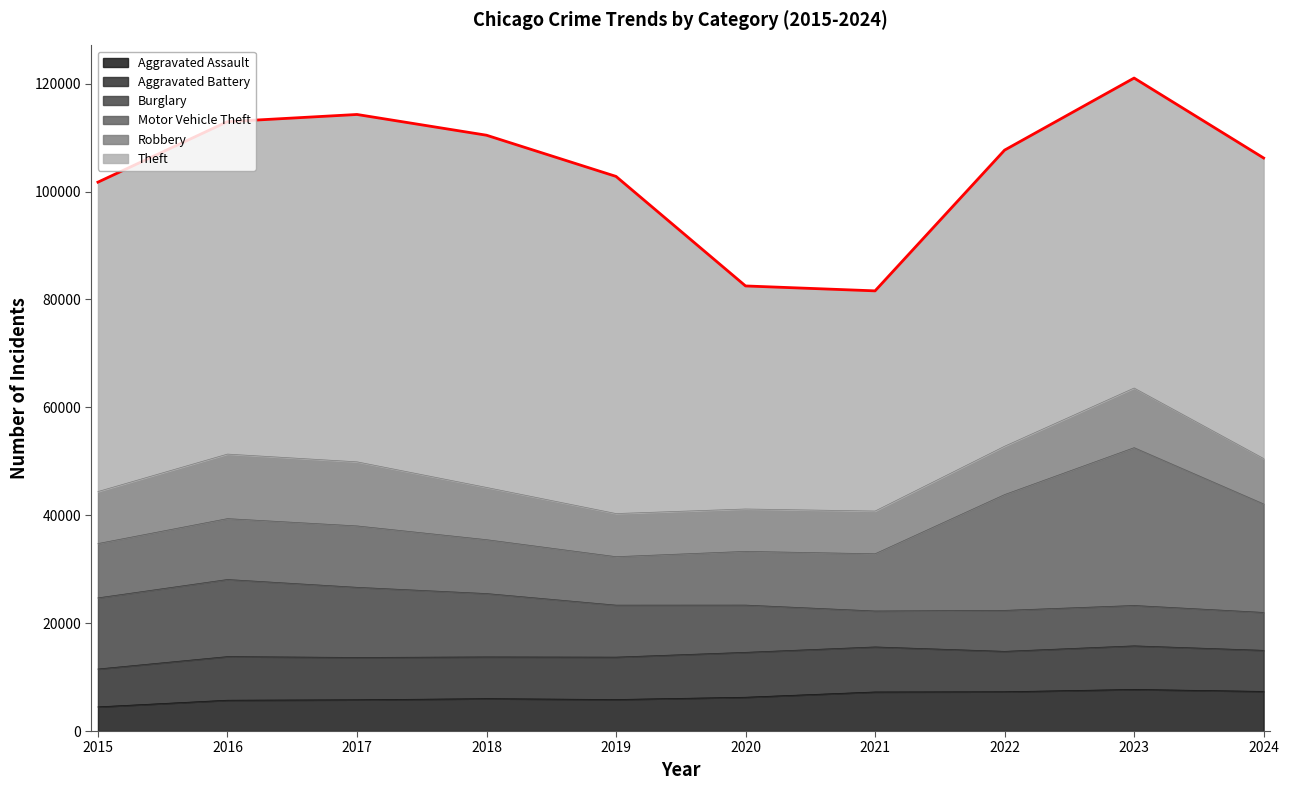

True or false: Aggravated Battery and Aggravated Assault cross at least once.

False